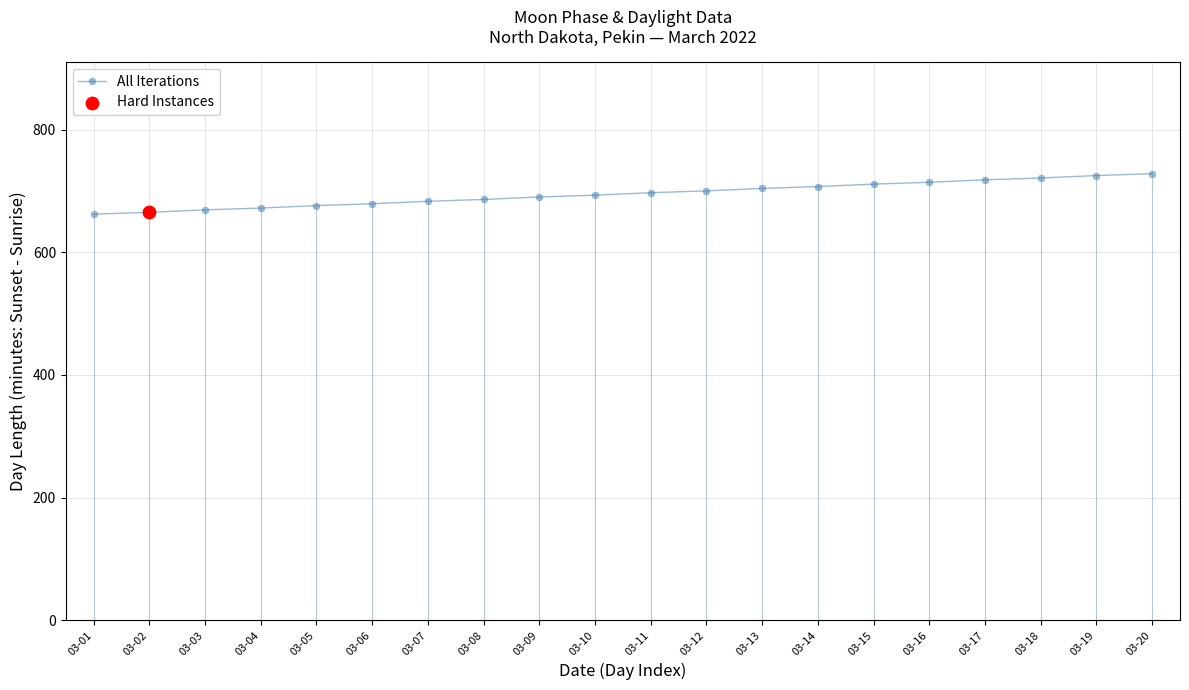

Approximately how many times larger is the value at 03-07 compared to 03-20?

0.9